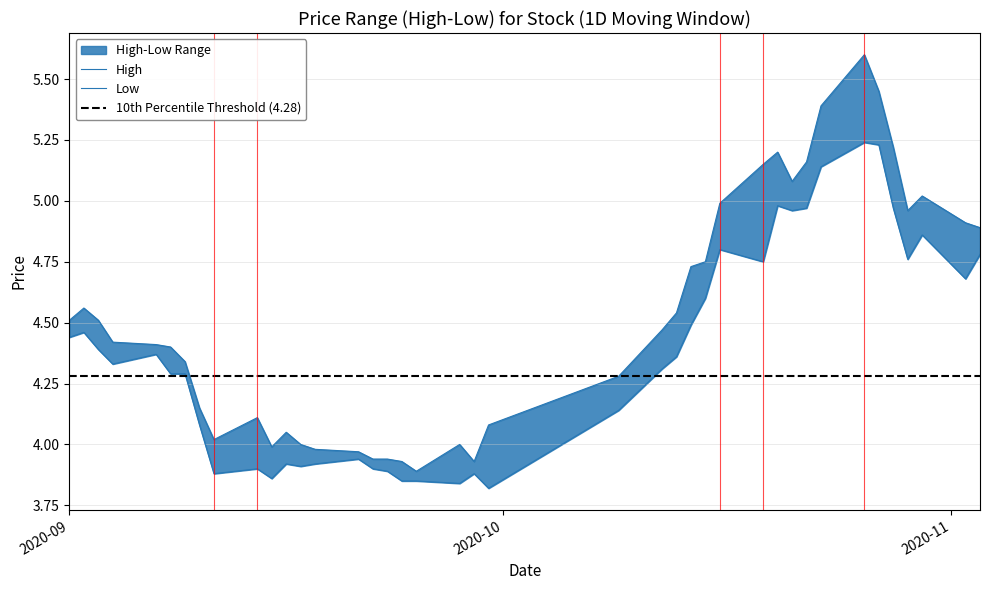

Between 20201028 and 20200923, which is larger?

20201028